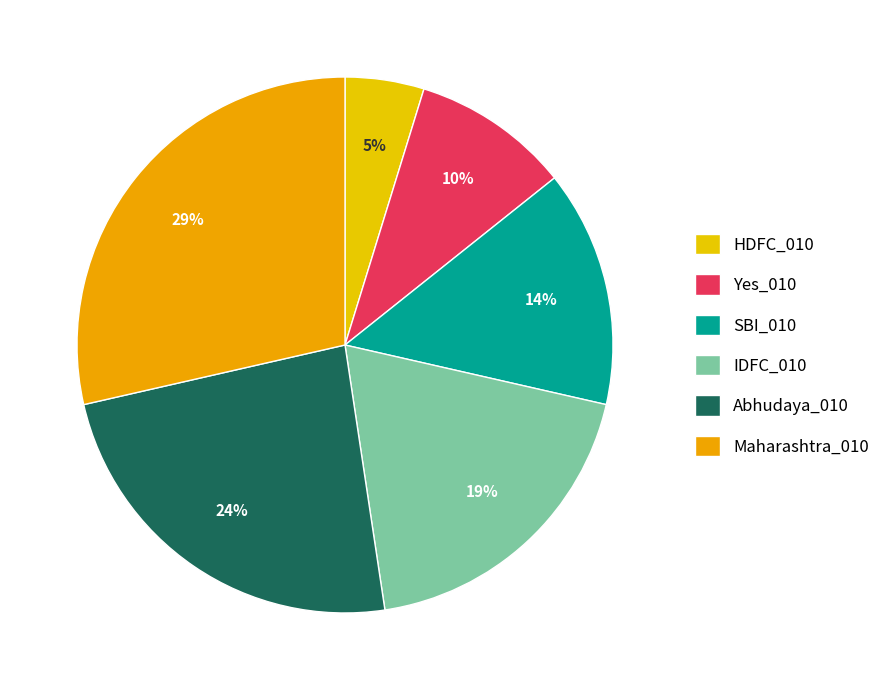

To the nearest percent, what portion does IDFC_010 represent?

19%